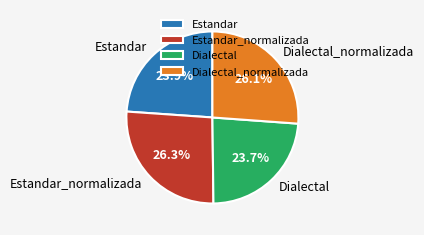

What percentage is NOT represented by Dialectal_normalizada?

73.9%